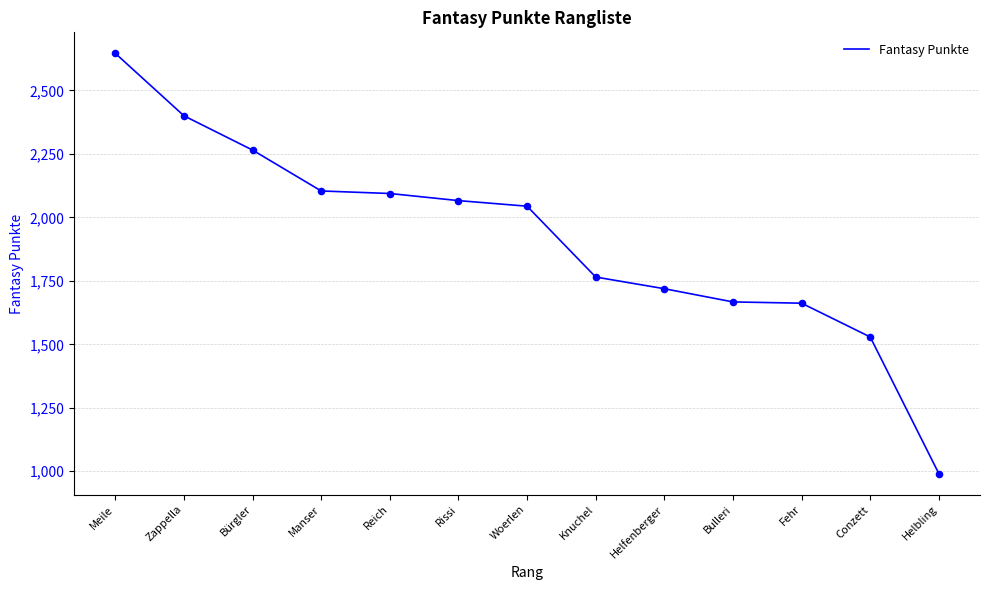

Which has a higher value, Bürgler or Knuchel?

Bürgler